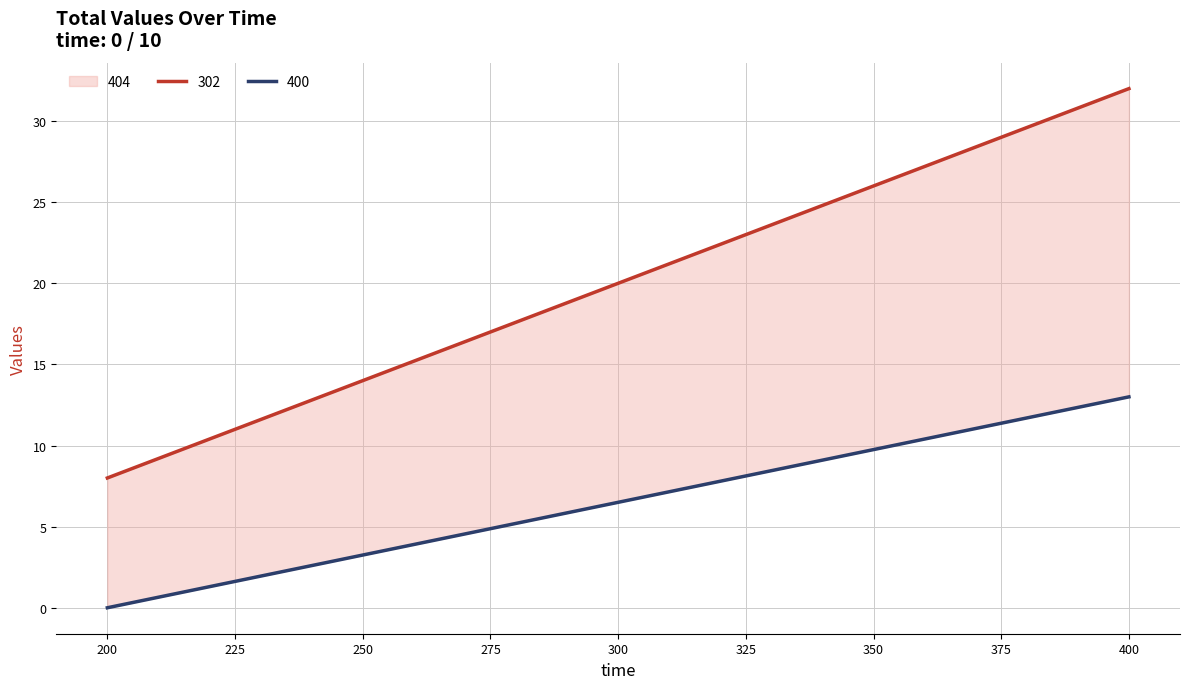

Reading left to right, list all the values displayed in this chart.

302: 8	32
400: 0	13
404: 0	13